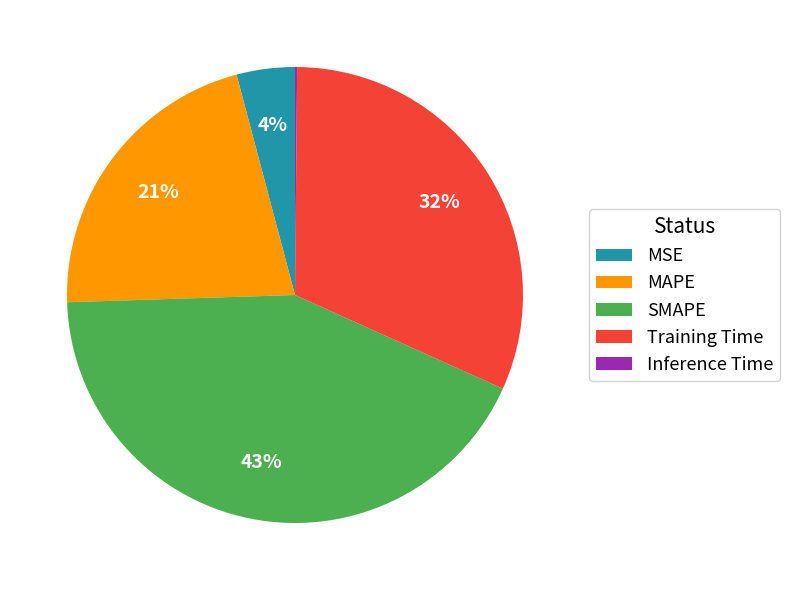

Is it true that SMAPE is 55% of the pie?

False